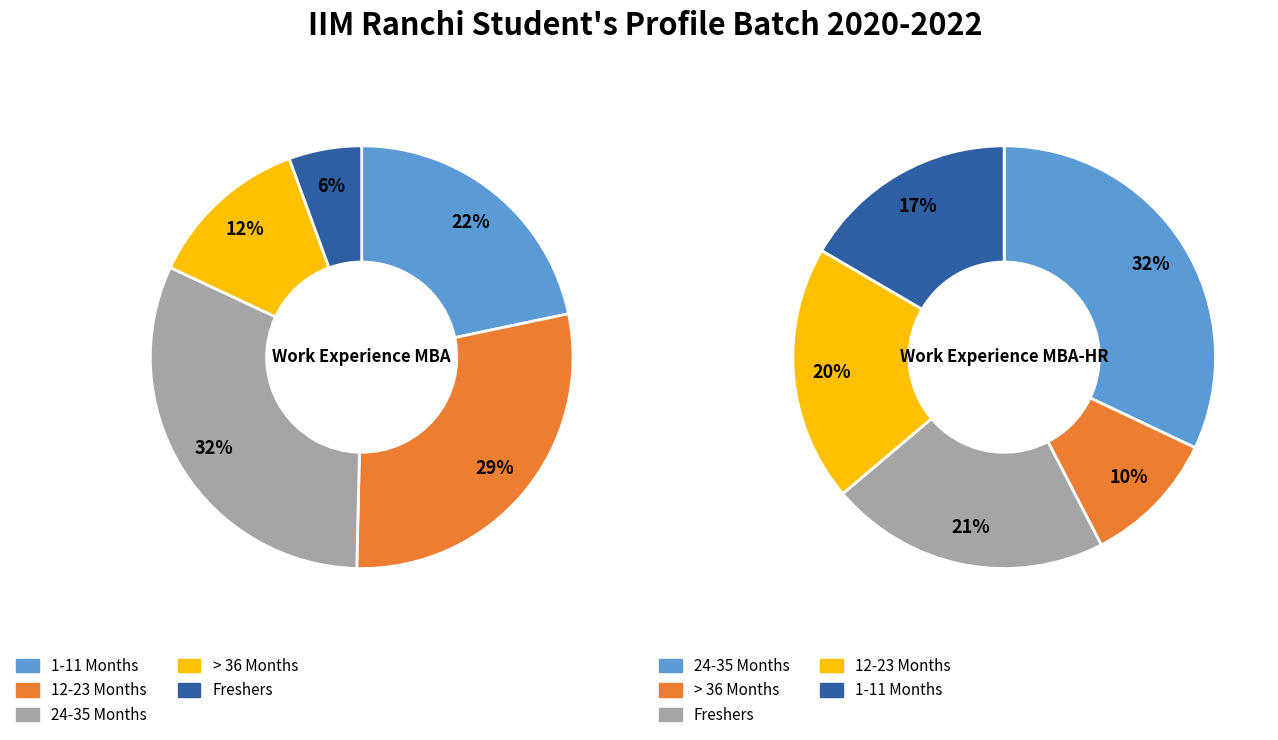

Does 1 represent more than half of the total?

No